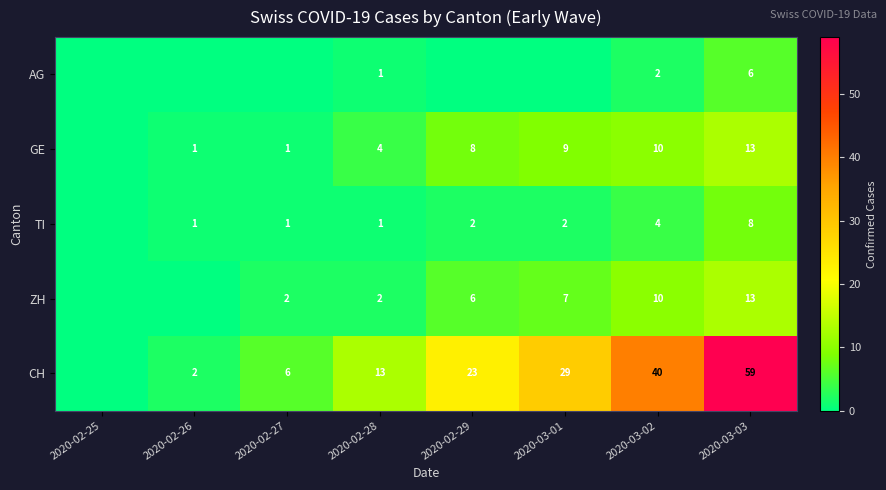

Is the value of TI at 2020-02-28 greater than the value of GE at 2020-02-28?

No